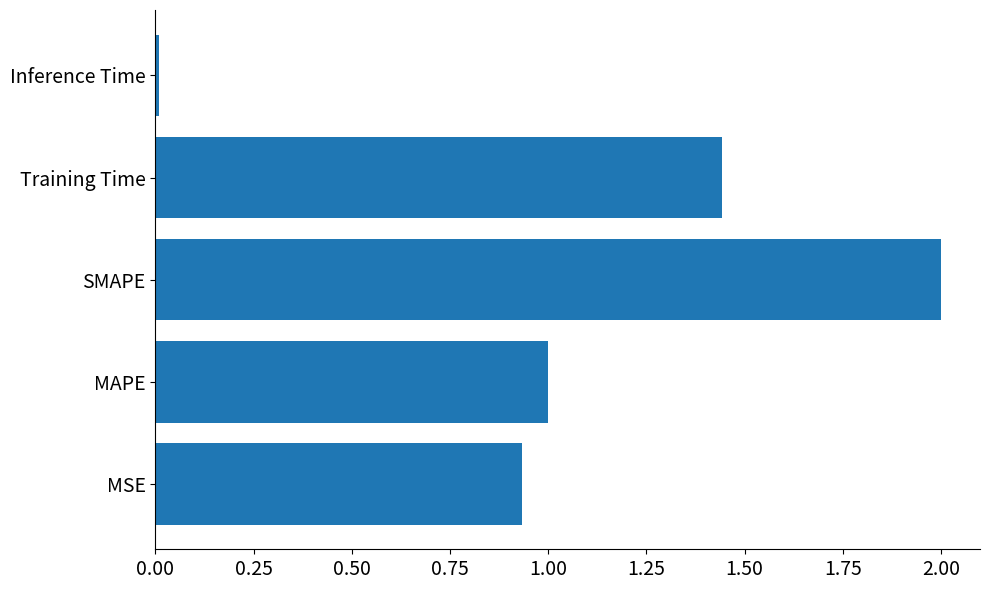

The chart shows a value of 2.0 at Training Time. True or false?

False